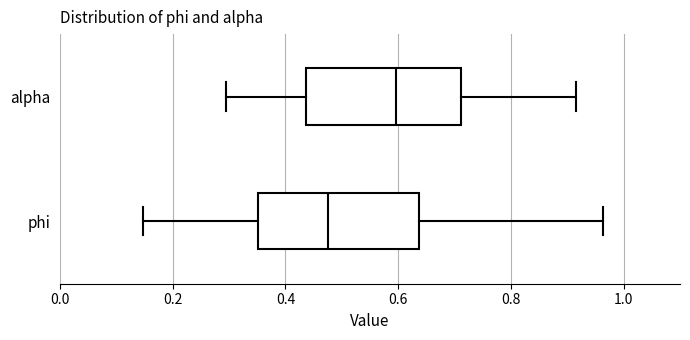

Reading bottom to top, transcribe this box plot: for each box, give where its median line is, the range the box spans, and where its two whiskers end, as read against the x-axis. The values are not printed on the chart, so give them approximately, as read against the axis.

phi: median 0.48, box 0.36 to 0.64, whiskers 0.14 to 0.96
alpha: median 0.60, box 0.44 to 0.72, whiskers 0.30 to 0.92